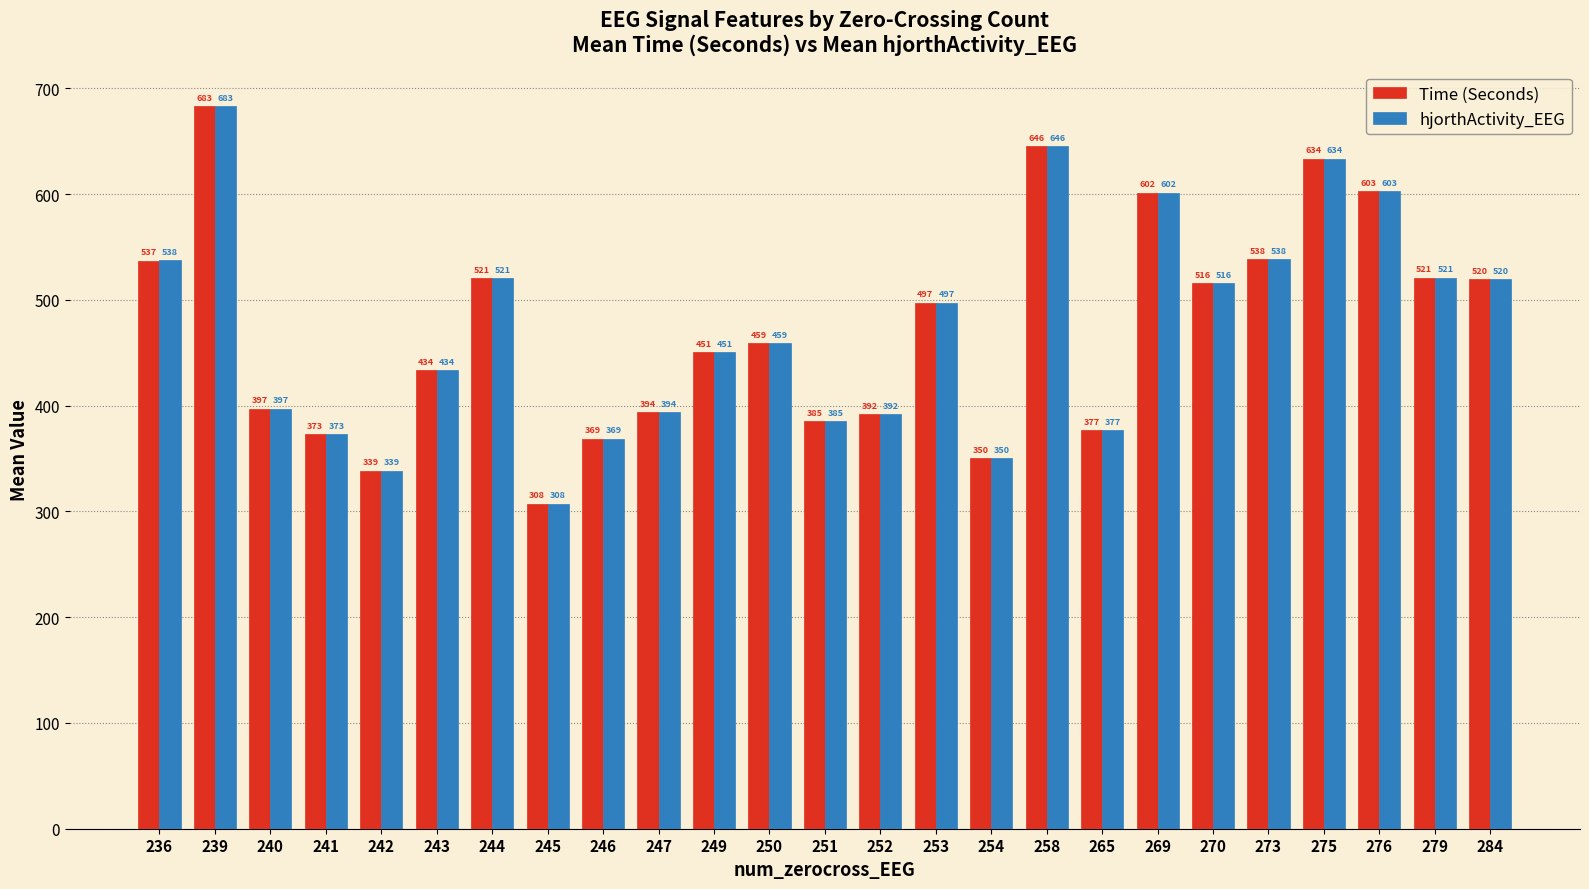

Is it true that Time (Seconds) equals 144.2 at 265?

False